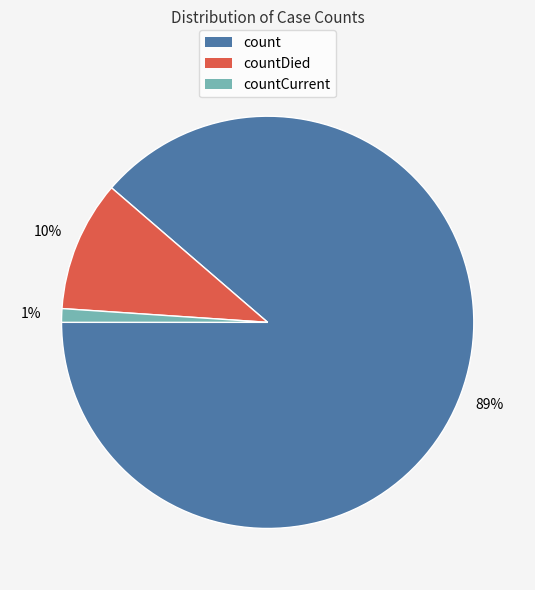

Is there any slice that represents more than half of the pie?

Yes